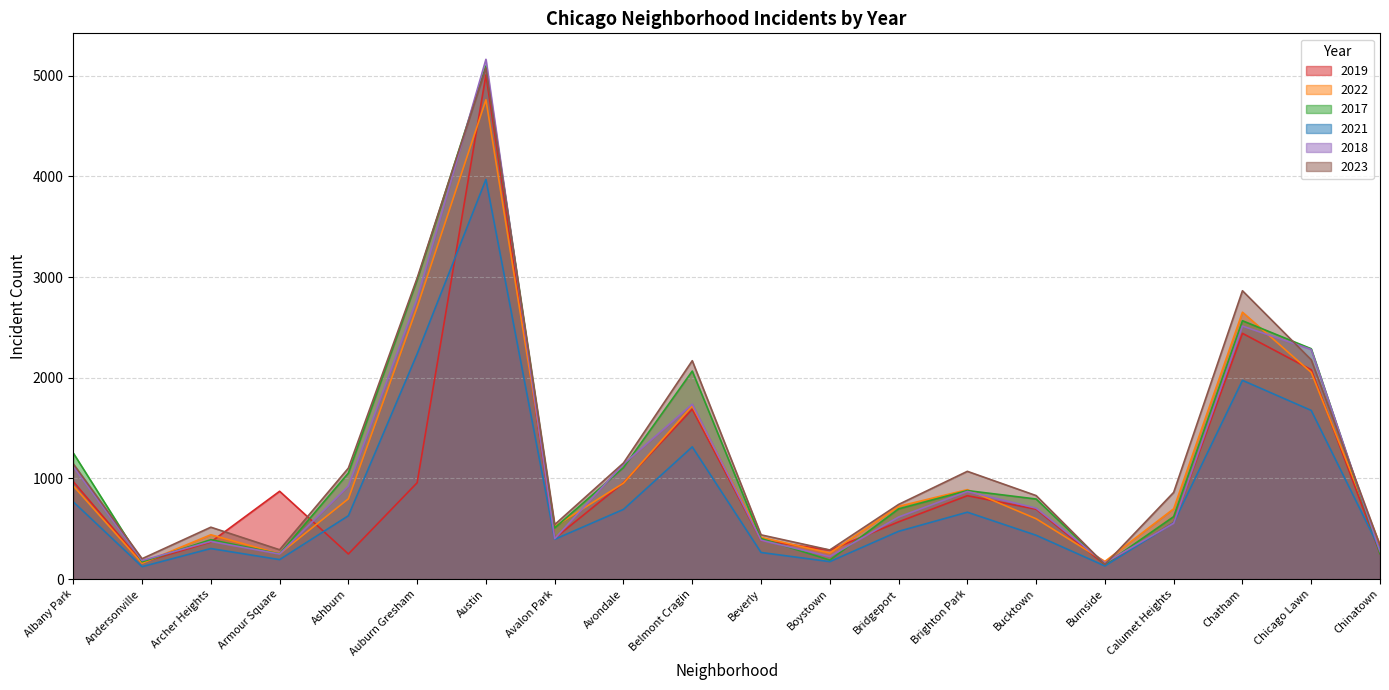

How many lines are shown in the chart?

6